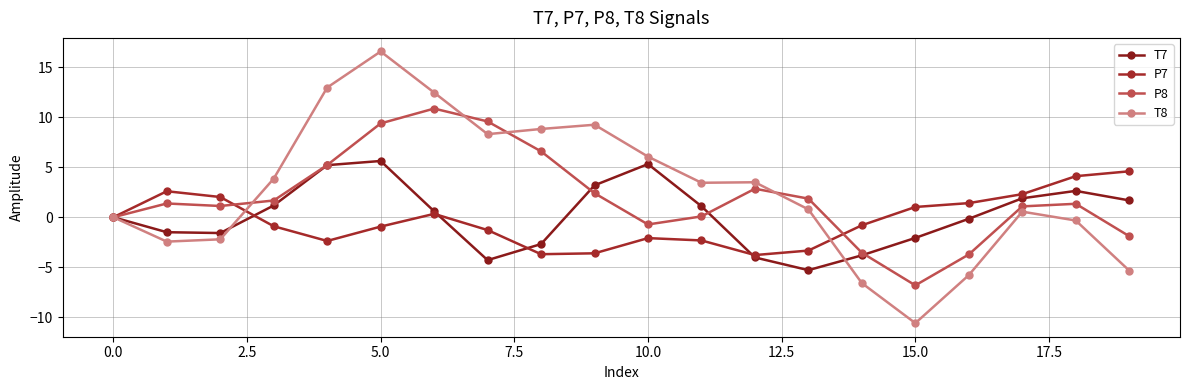

What is the label of the 13th point from the left?

12